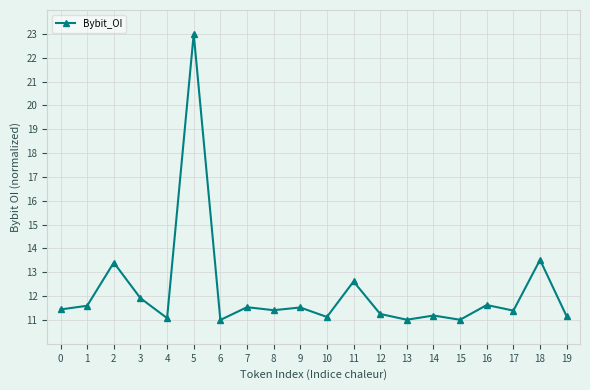

How many series are shown in this chart?

1